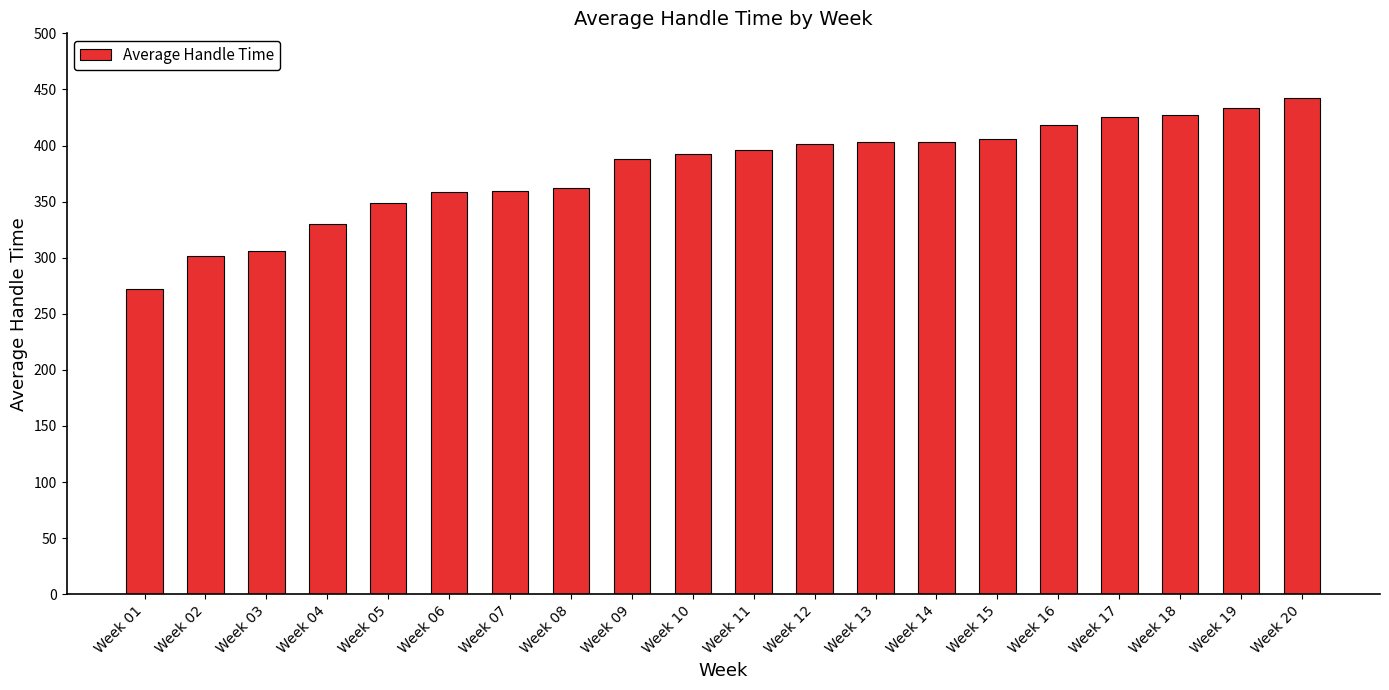

What is the sum of the values at Week 05 and Week 20?

791.4